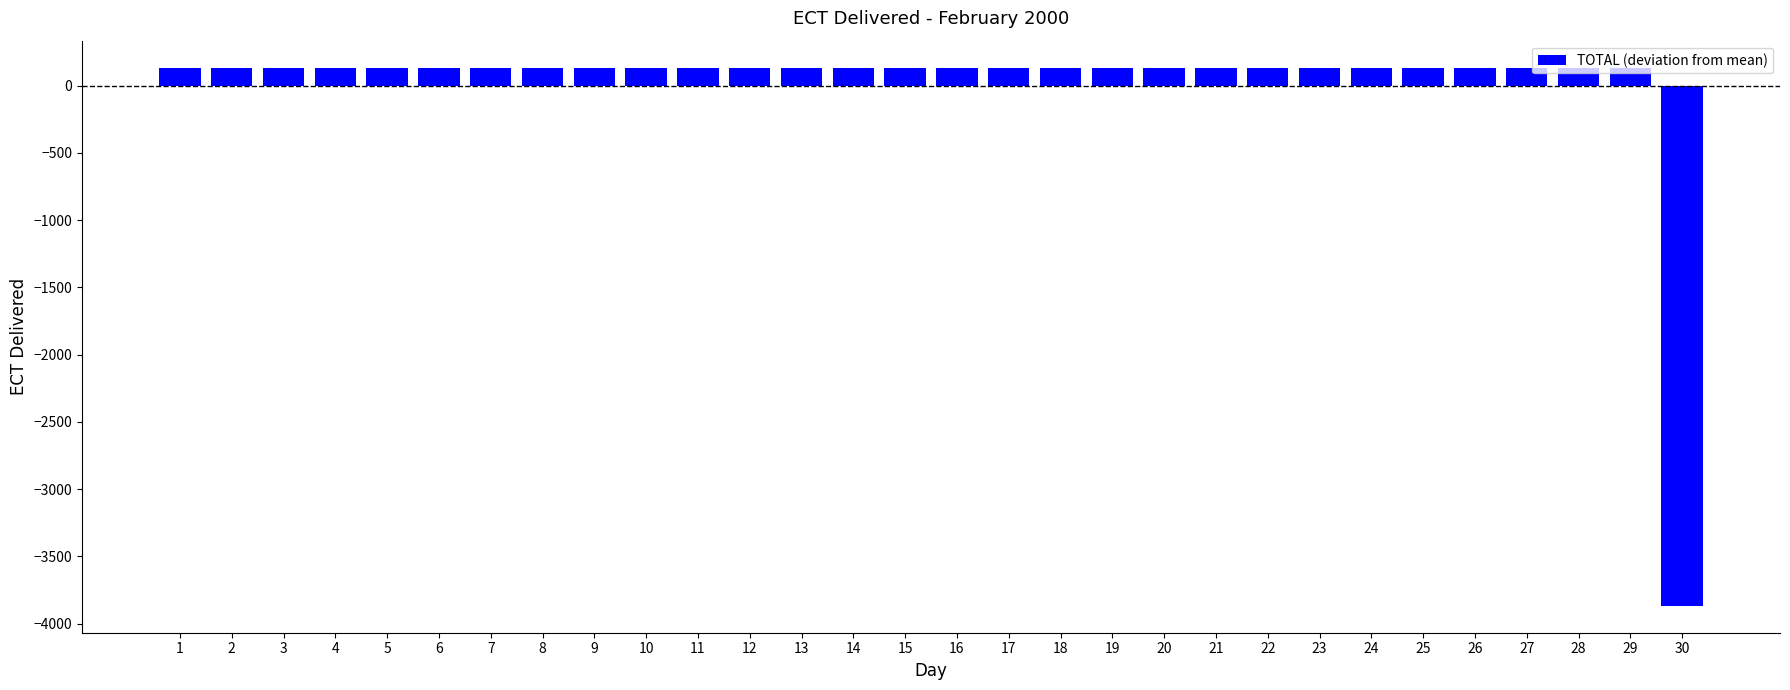

What is the maximum value shown in the chart?

133.3